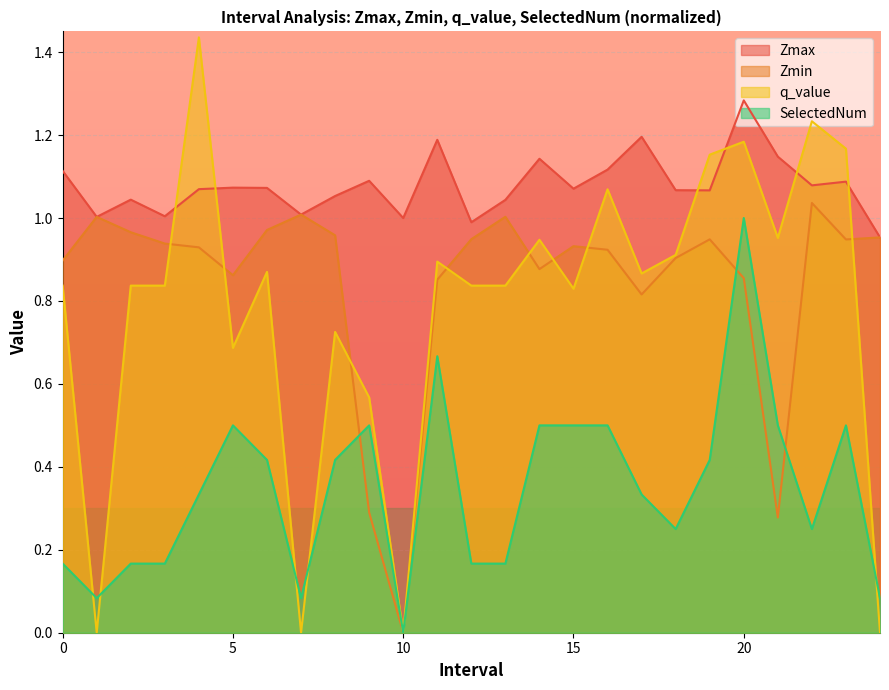

What is the value of the q_value point at the 6th from the left?

0.7